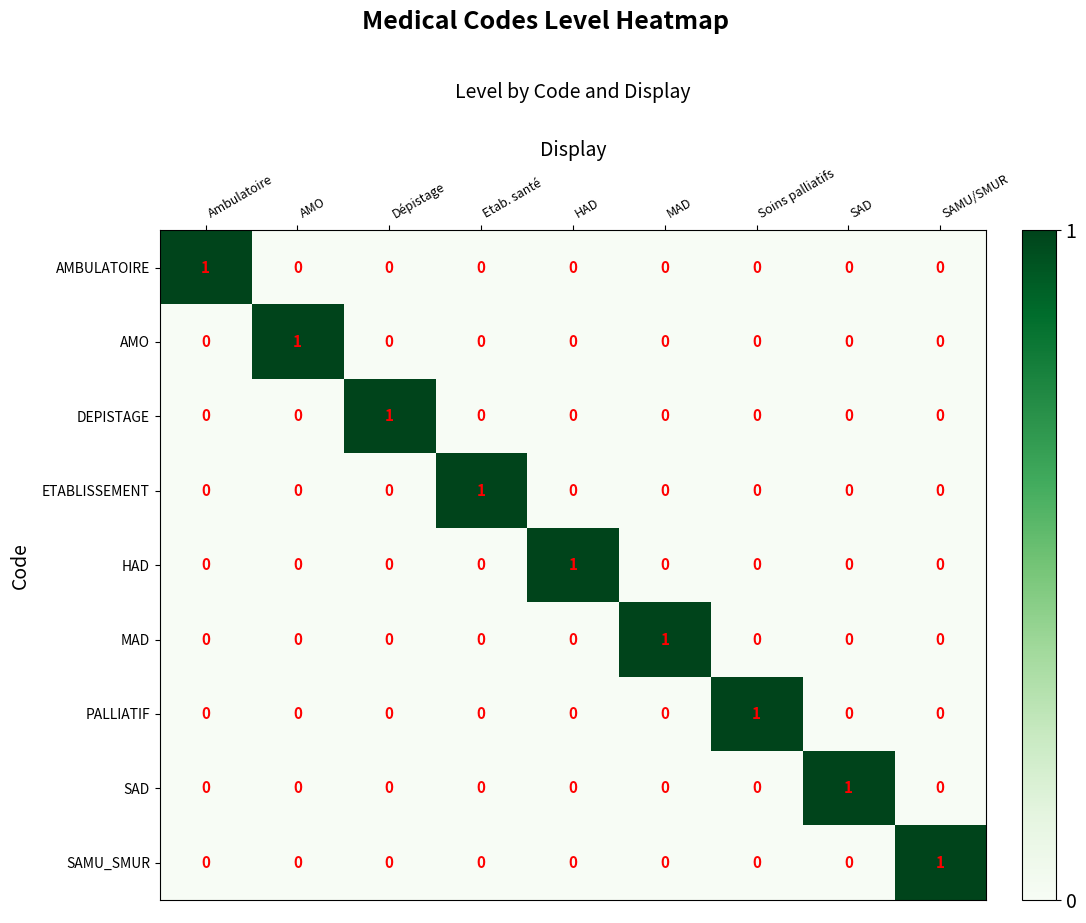

The value of PALLIATIF at SAMU/SMUR is 0. True or false?

True